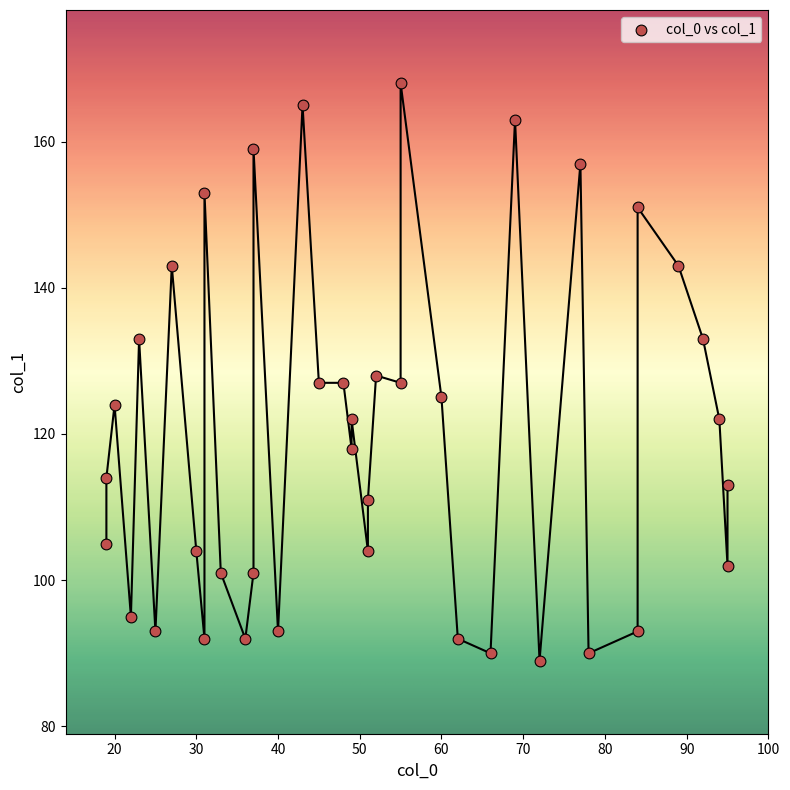

What is the range of X values (max minus min)?

76